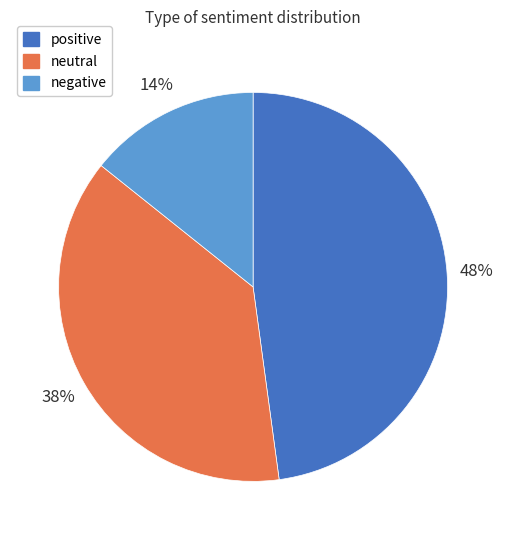

Is it true that negative is 14% of the pie?

True